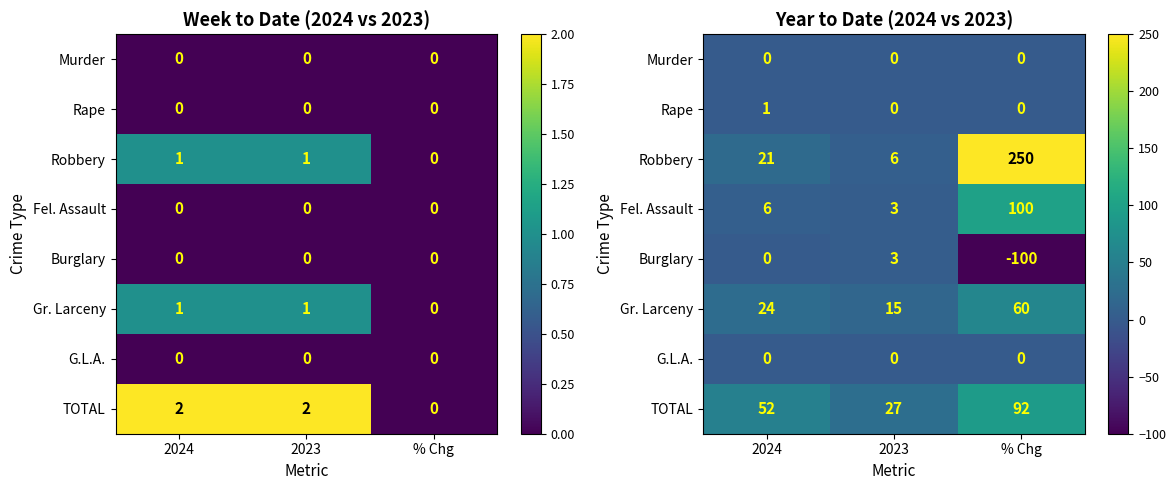

List the labels in order of TOTAL value, largest first.

% Chg, 2024, 2023